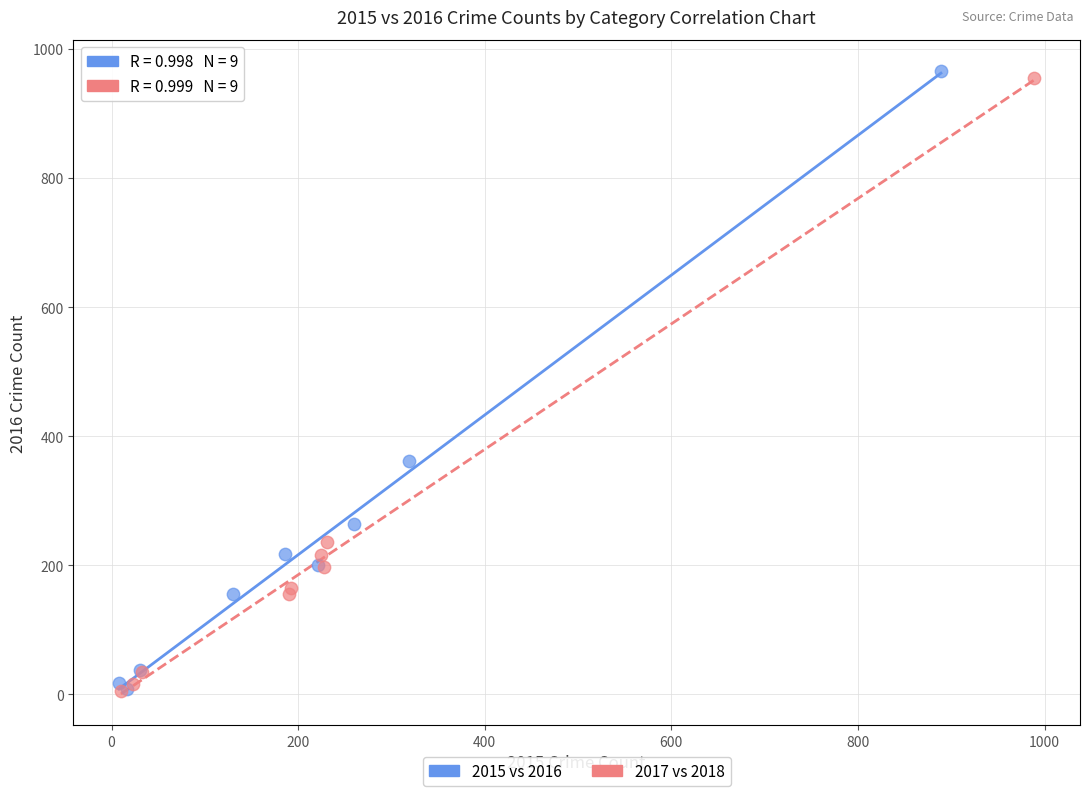

Which series has the widest spread of Y values?

2015 vs 2016